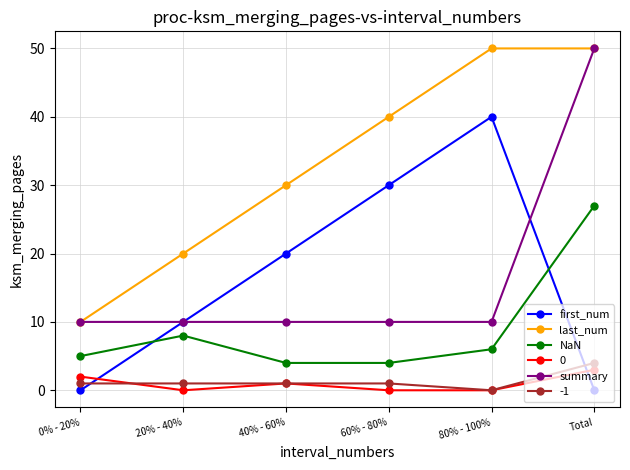

True or false: last_num and first_num intersect in this chart.

False